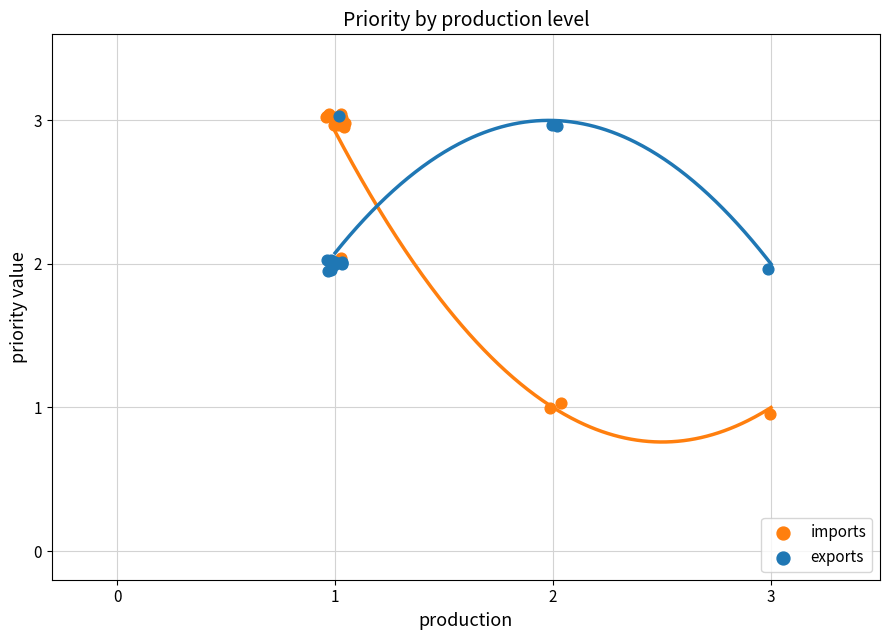

Which series has the largest Y range (max minus min)?

imports